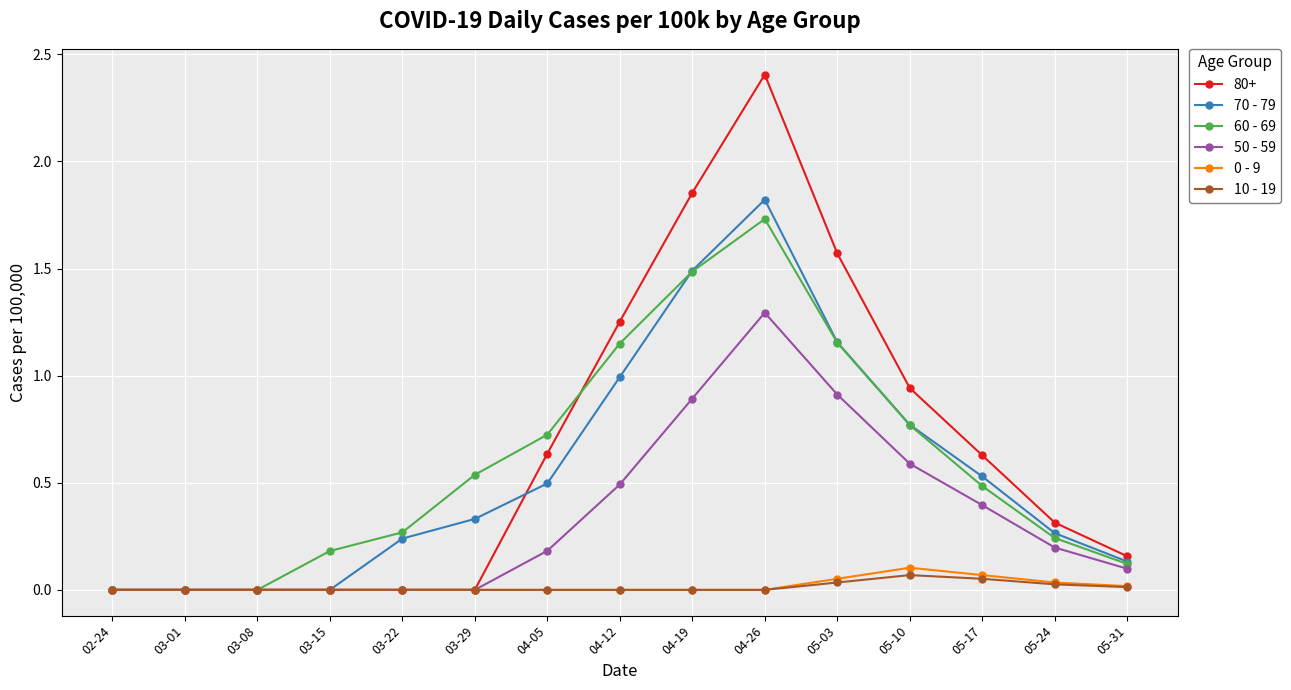

The value of 80+ at 02-24 is 1.4. True or false?

False